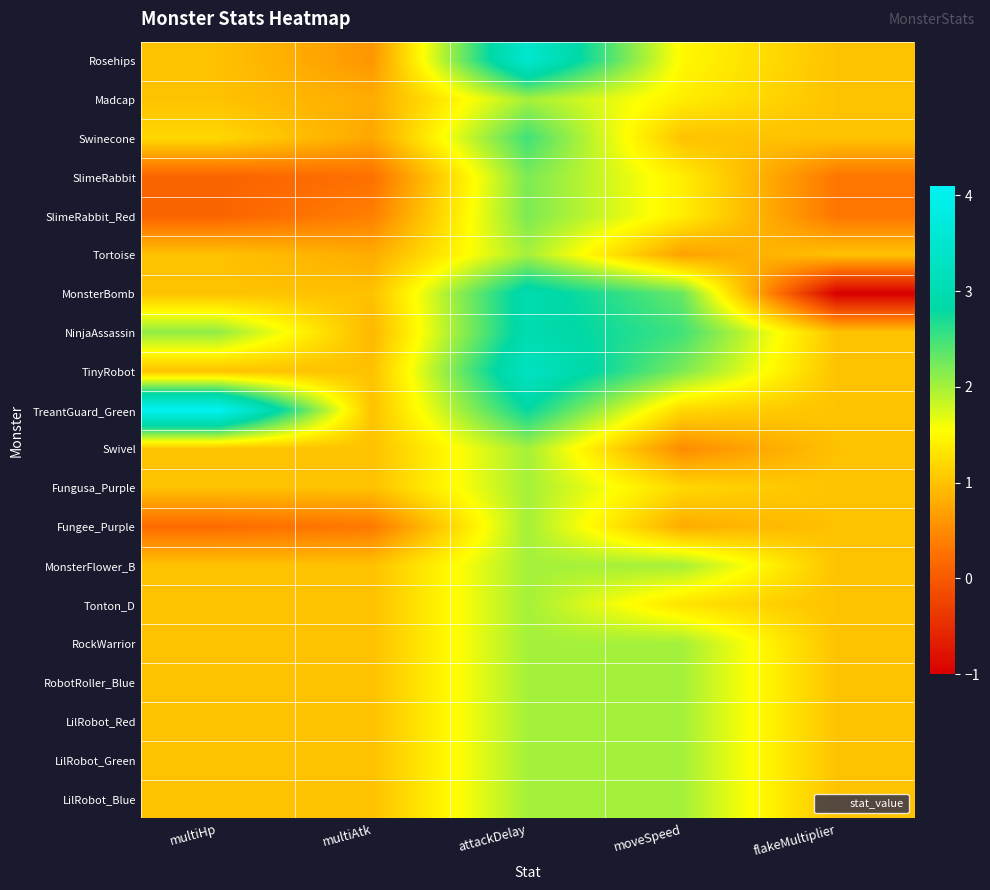

Rank the series at moveSpeed from lowest to highest value.

Swivel, Tortoise, Fungee_Purple, Swinecone, TreantGuard_Green, Fungusa_Purple, Tonton_D, Madcap, SlimeRabbit, SlimeRabbit_Red, Rosehips, MonsterFlower_B, RockWarrior, RobotRoller_Blue, LilRobot_Red, LilRobot_Green, LilRobot_Blue, TinyRobot, MonsterBomb, NinjaAssassin